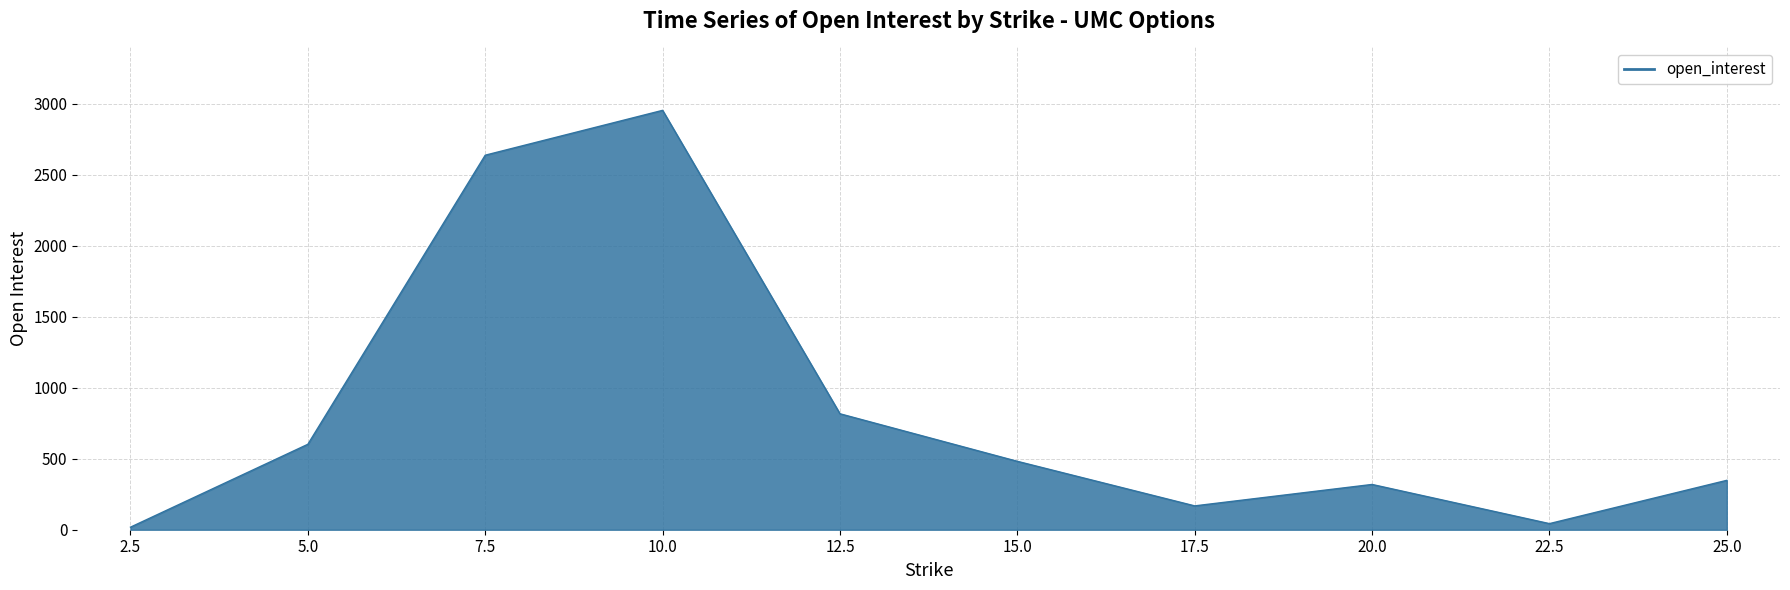

Does the chart have visible grid lines?

Yes